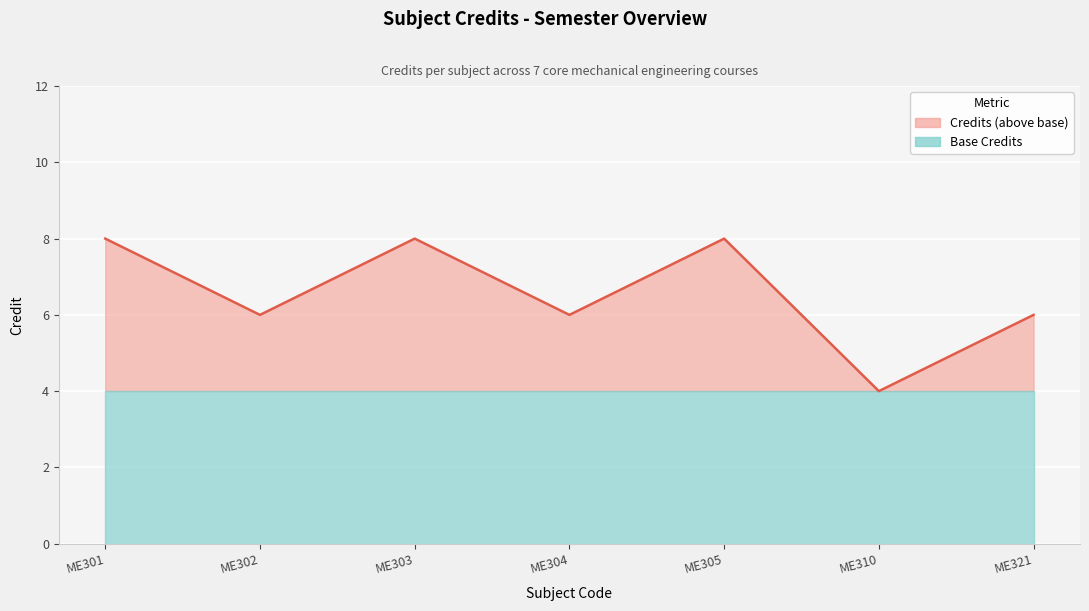

Count the number of values greater than 6.

3